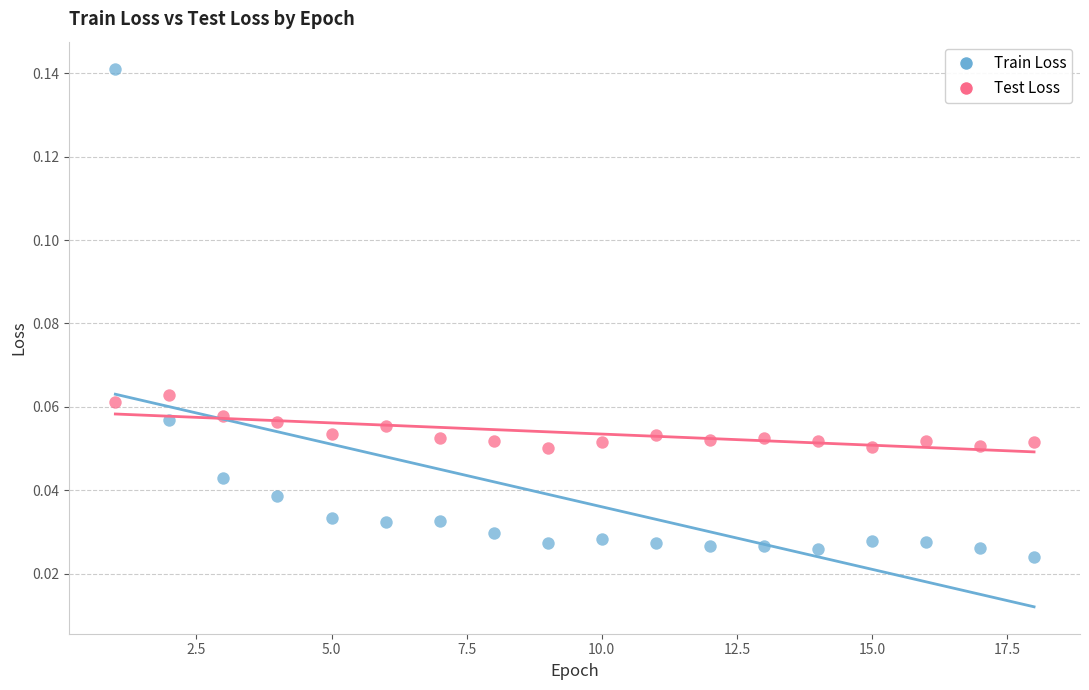

Which series reaches the maximum Y coordinate?

Train Loss